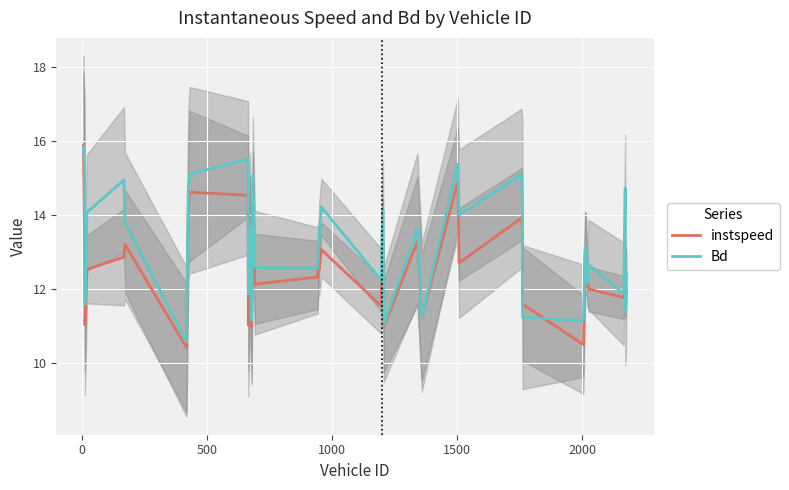

What are all the series names shown in the legend?

instspeed, Bd